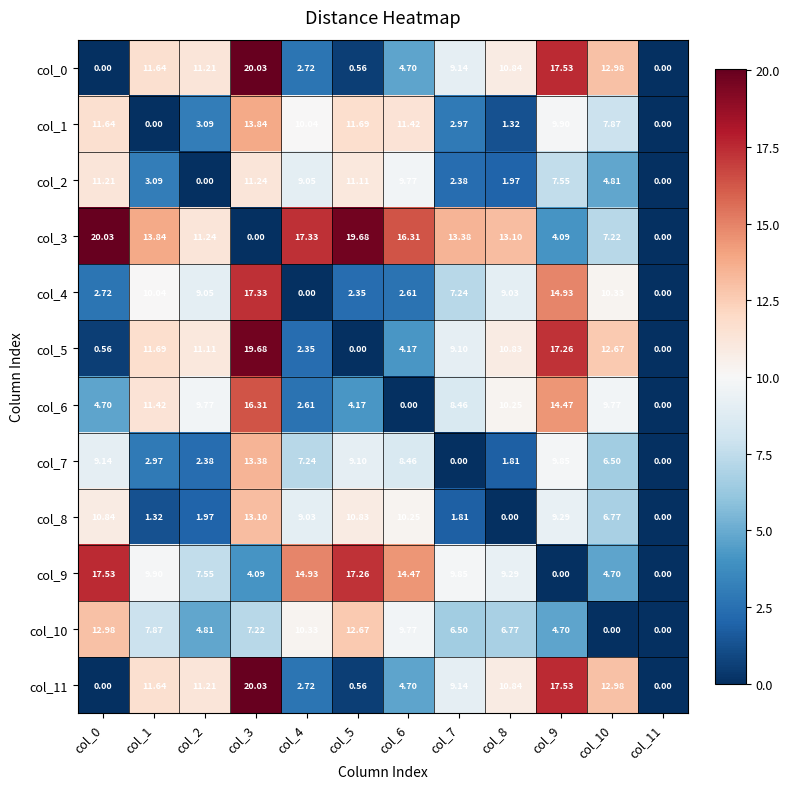

Is the value of col_0 at col_3 greater than the value of col_8 at col_6?

Yes